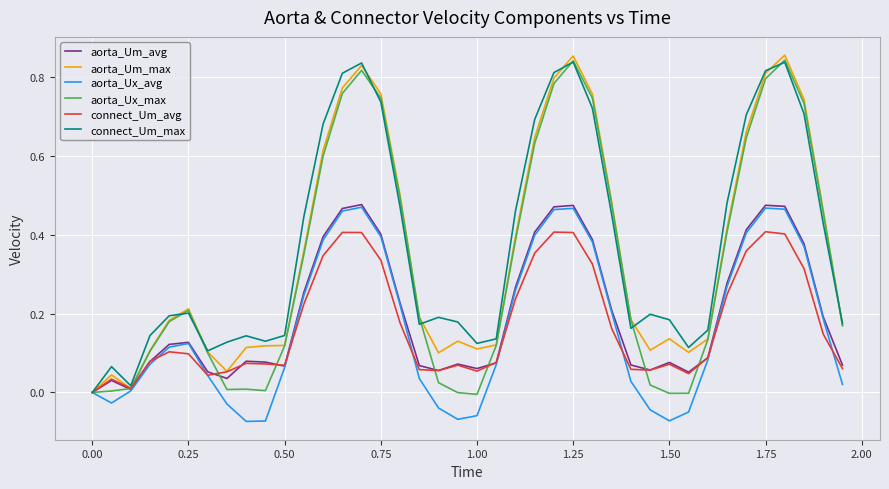

What is the difference between the second highest and minimum values in the aorta_Um_max series?

0.9